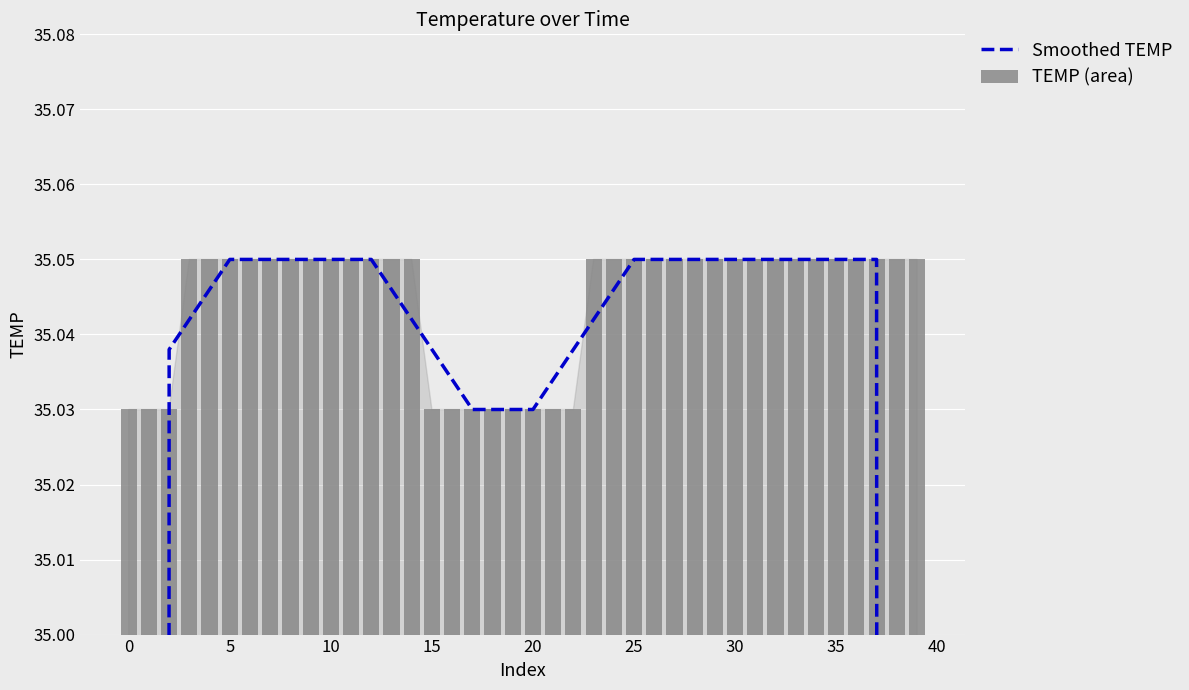

Which series has the widest spread of values?

Smoothed TEMP